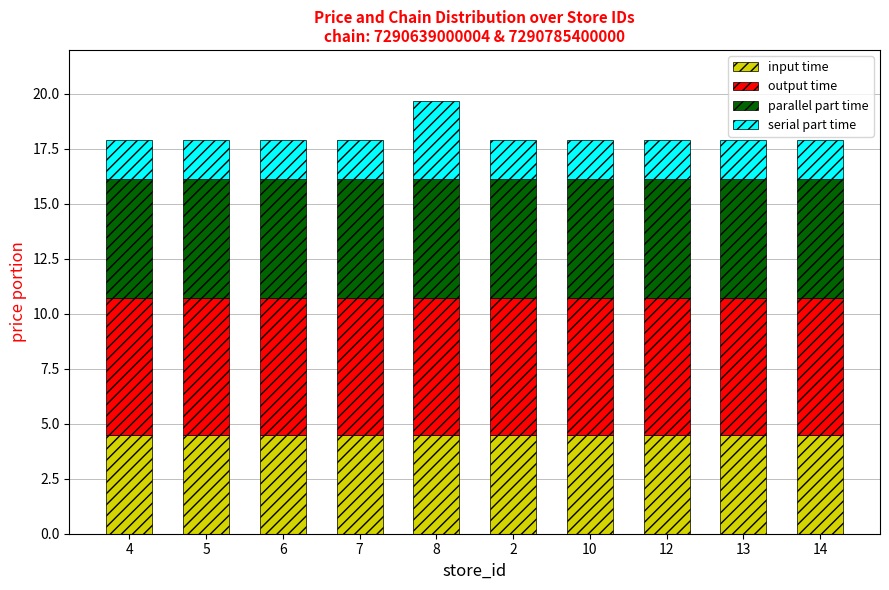

What is the minimum value for input time?

4.5